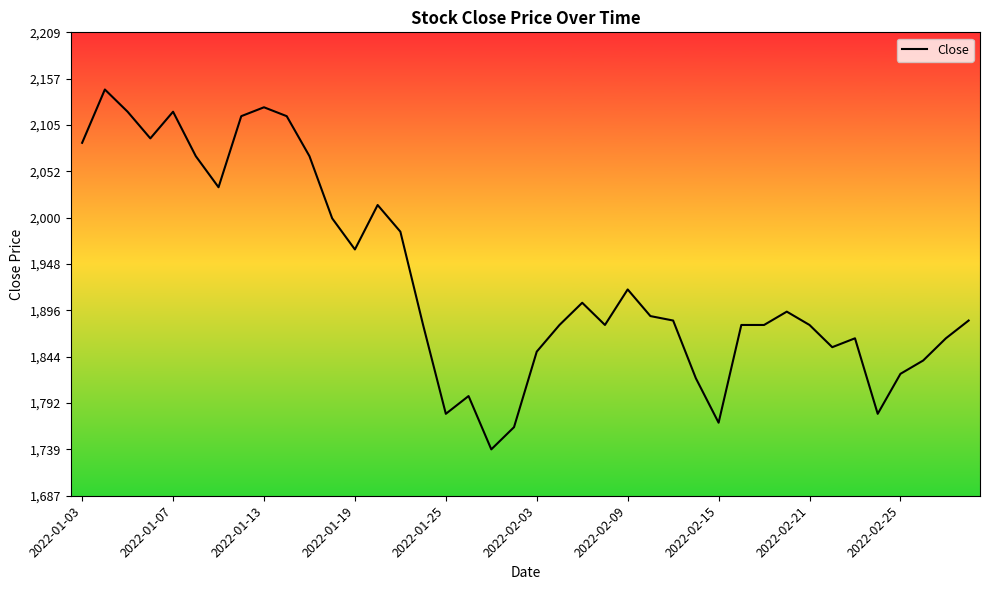

What is the difference between the maximum and minimum values?

405